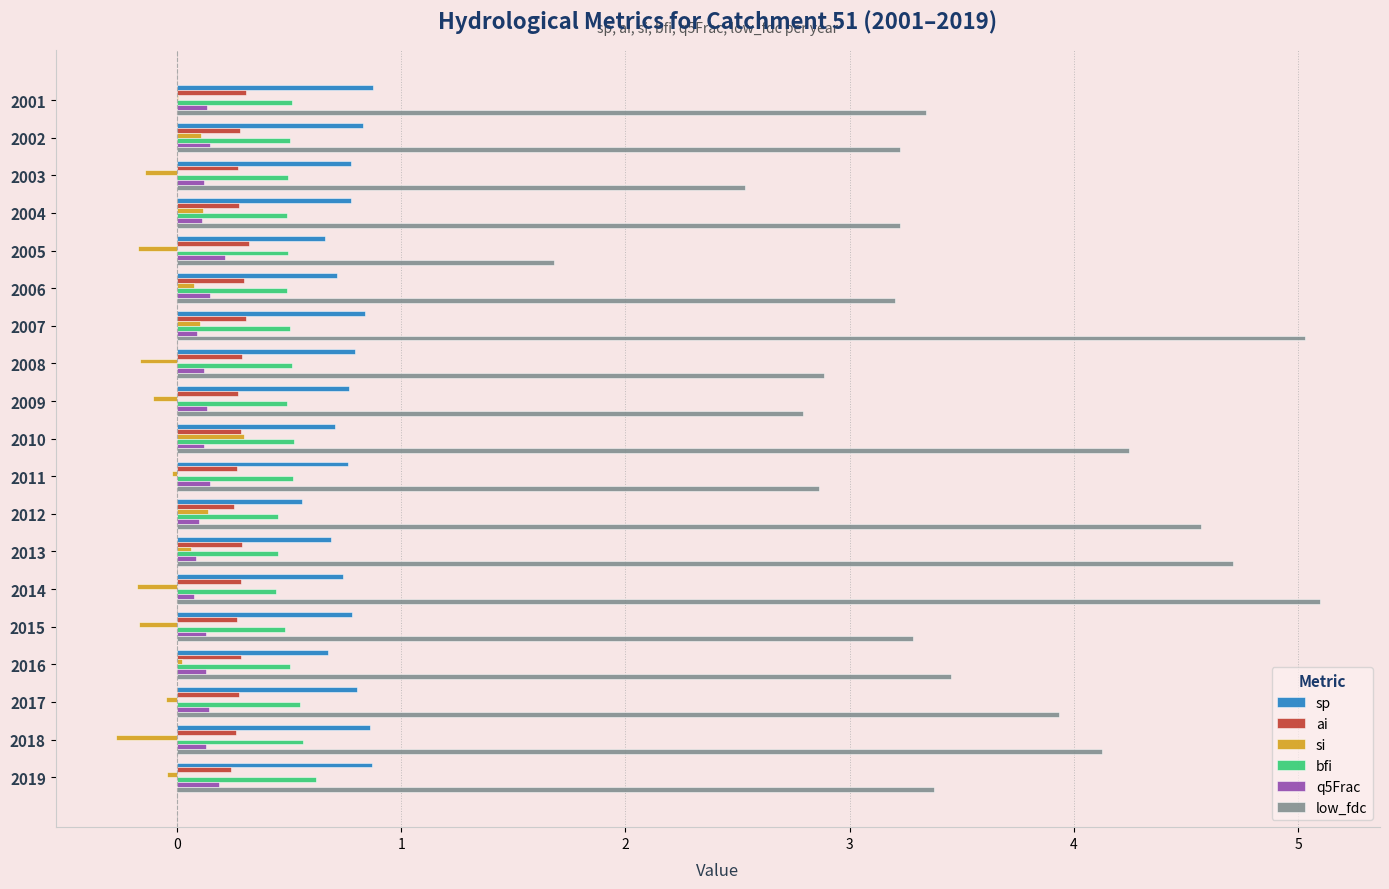

What is the sum of all ai values?

5.3